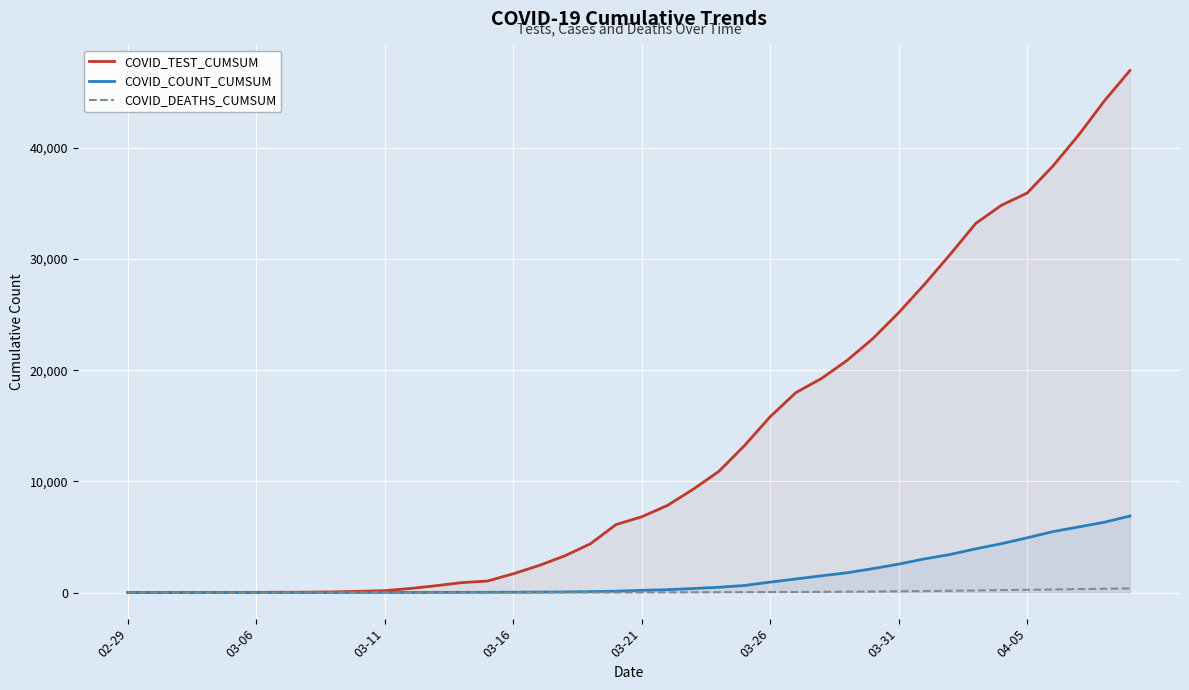

What is the difference between the COVID_DEATHS_CUMSUM values at 34 and 38?

124